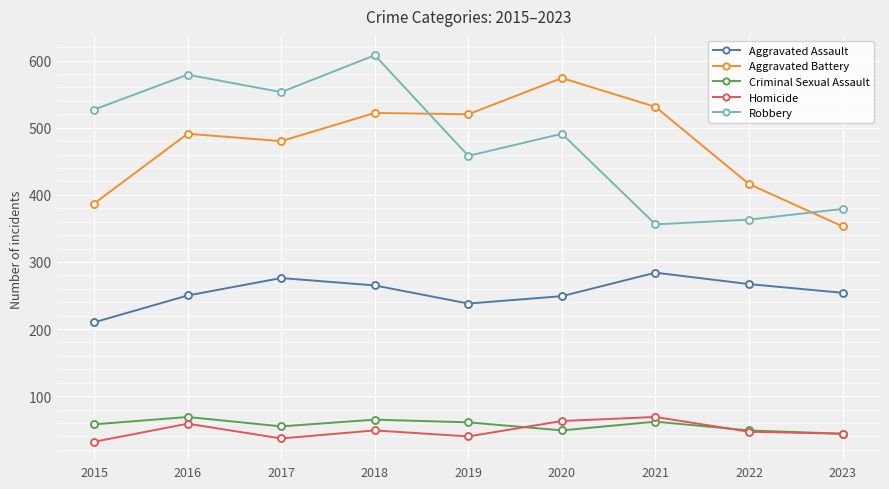

Does the chart have visible grid lines?

Yes